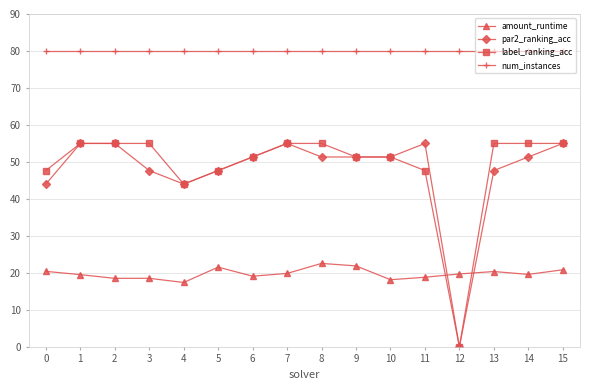

What is the spread (max minus min) of values at 8?

57.4